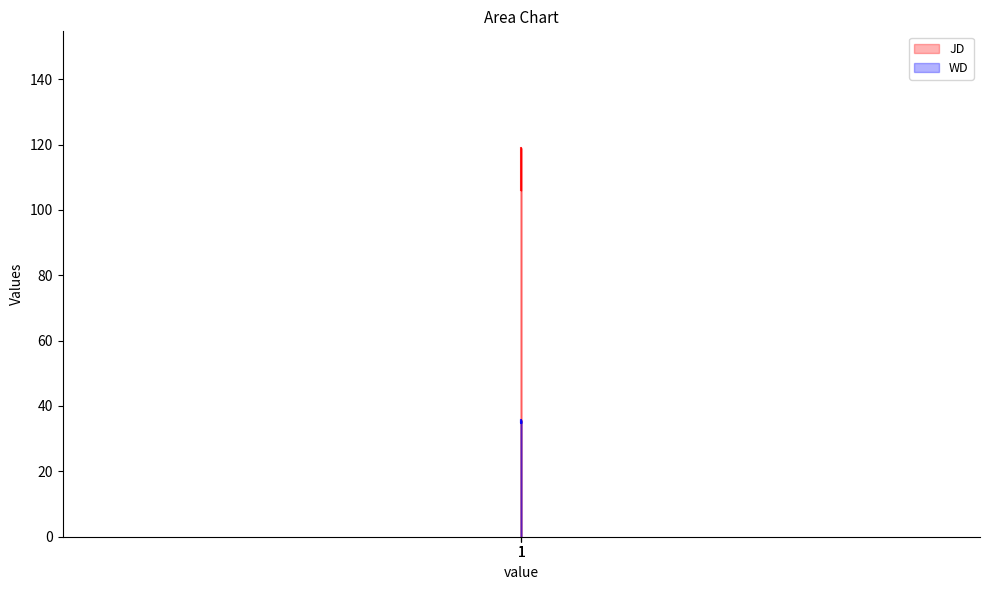

What is the maximum value for WD?

35.7